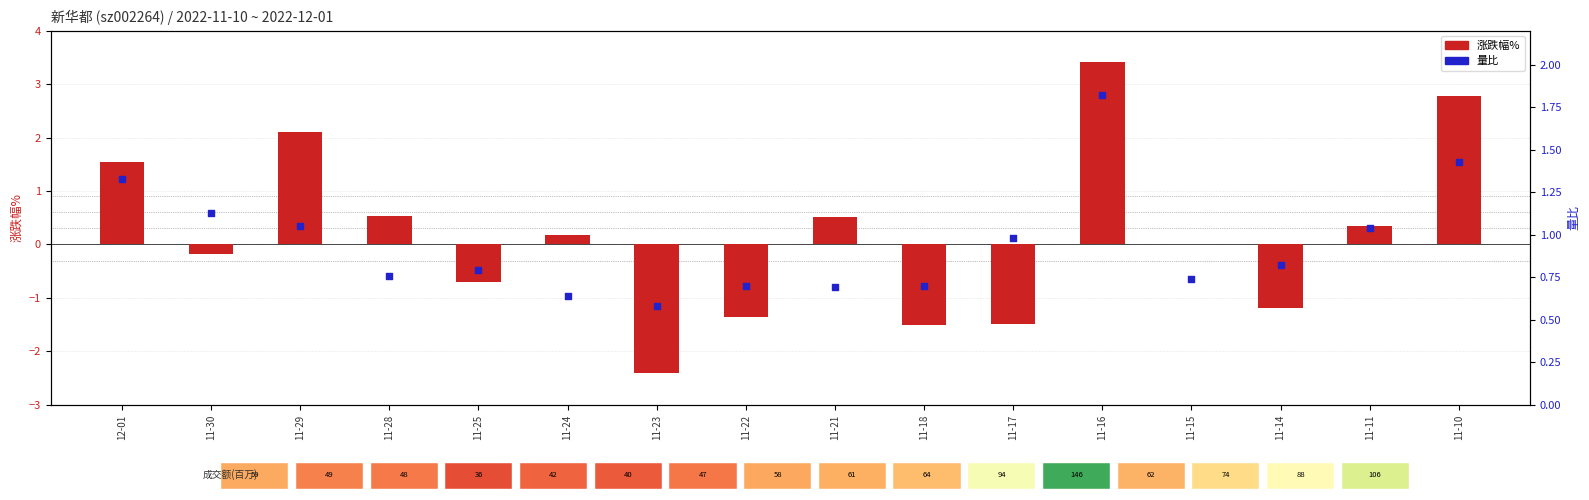

At which category is the sum across all series the highest?

11-16